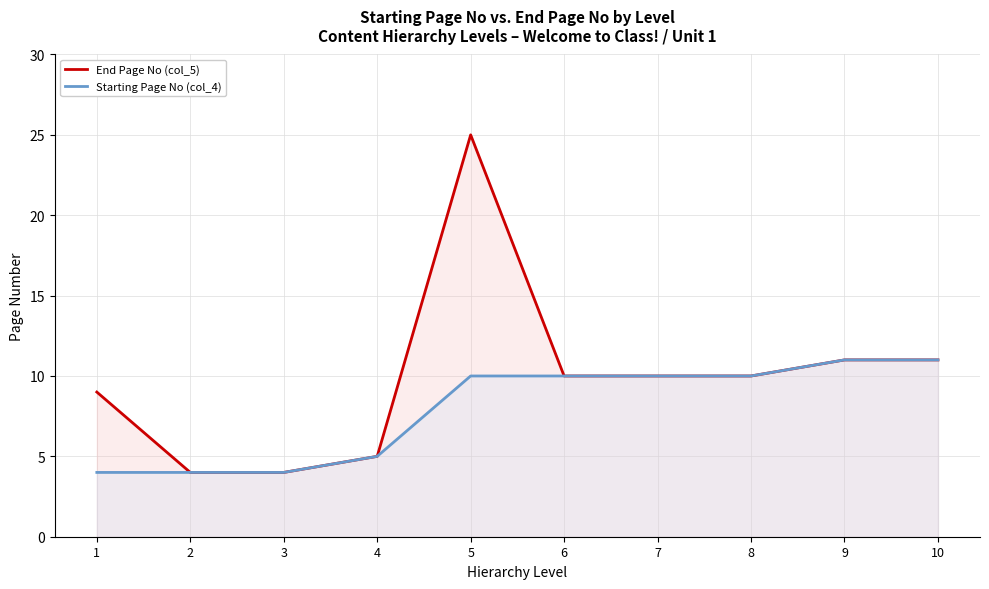

Rank the series by their average value, from highest to lowest.

End Page No (col_5), Starting Page No (col_4)